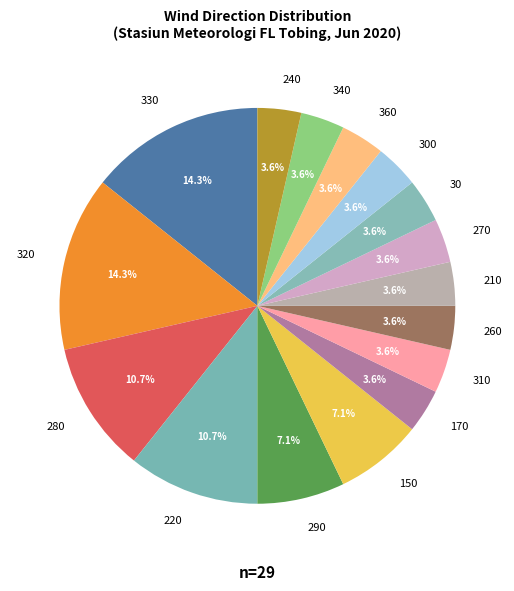

What percentage is the 280 slice, to the nearest percent?

11%